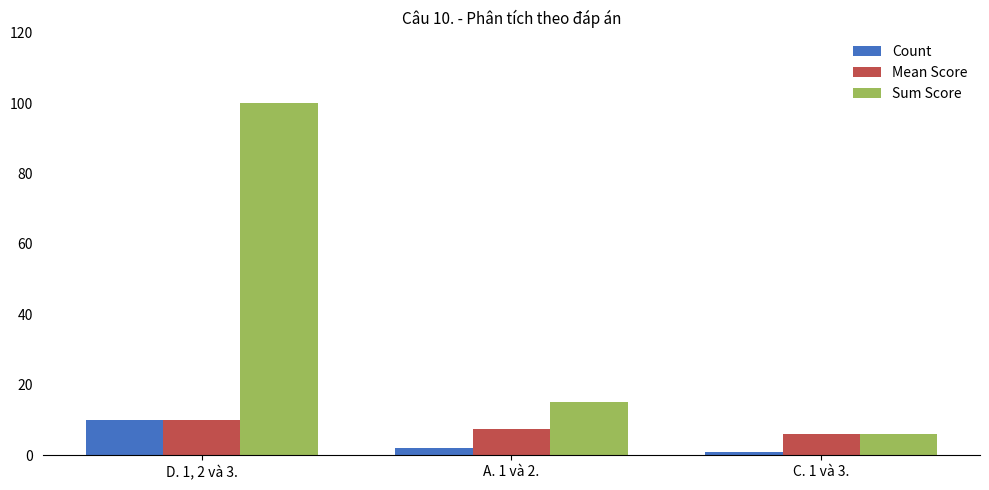

Which category has the lowest value in the Mean Score series?

C. 1 và 3.